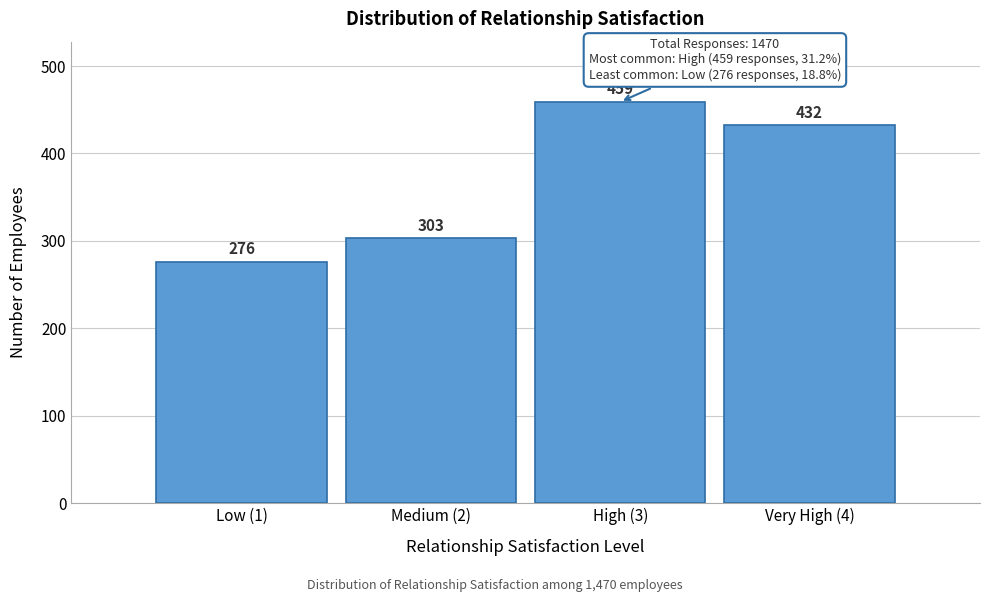

Reading left to right, extract all data points from this chart.

Low (1)=276	Medium (2)=303	High (3)=459	Very High (4)=432